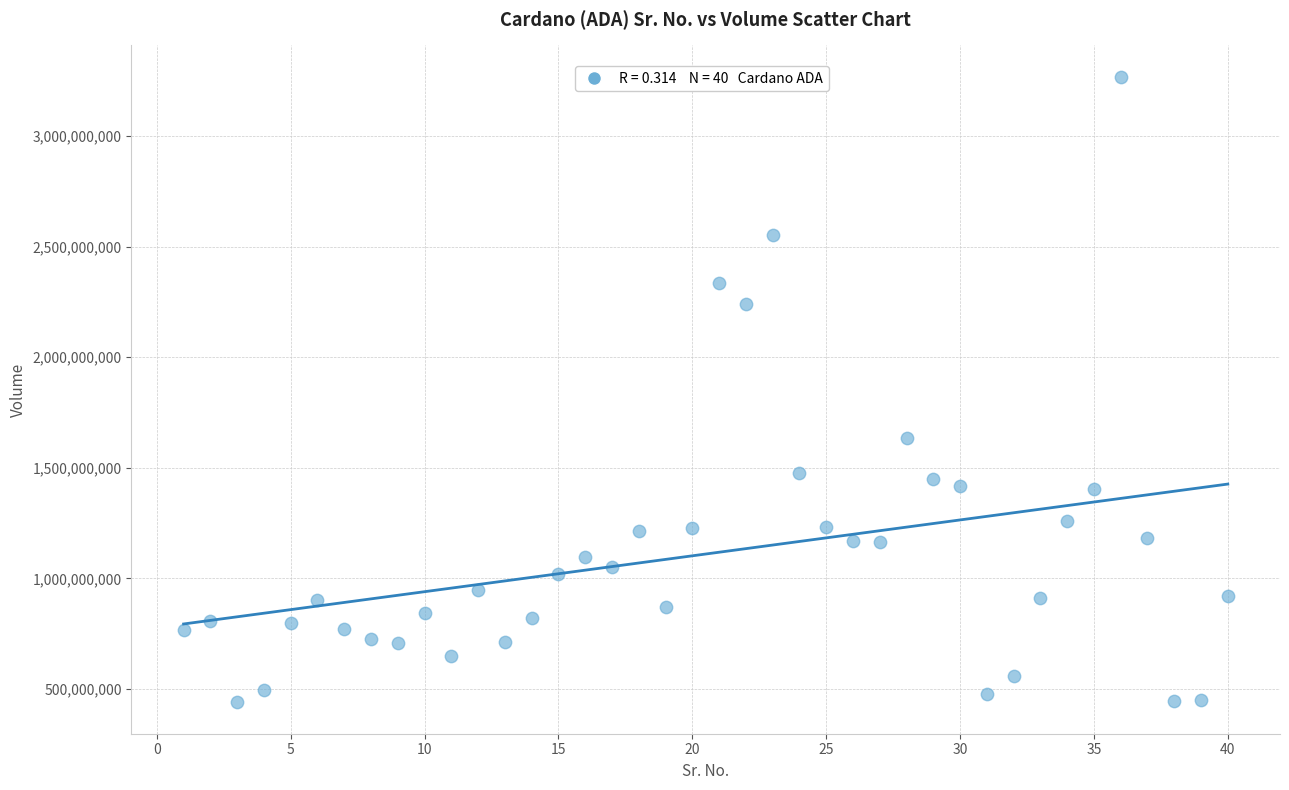

What Y value in the scatter plot is closest to 1854259839?

1636846100